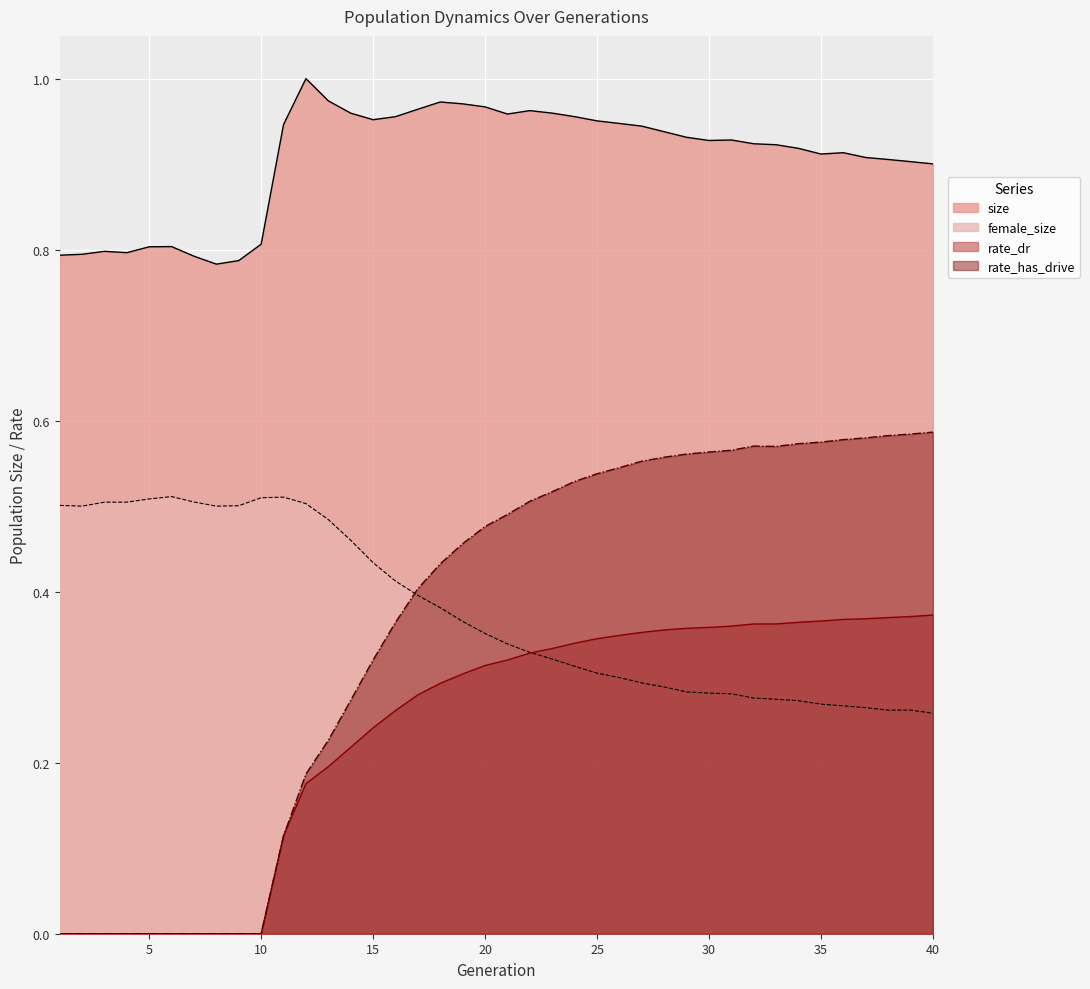

At which category is the sum across all series the highest?

27